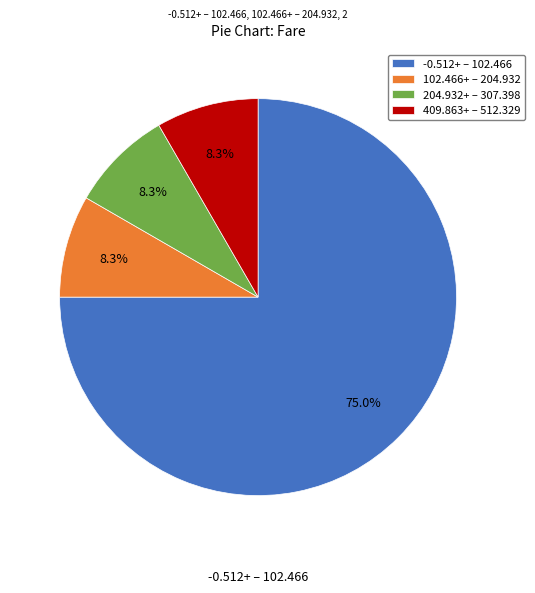

Approximately how many times larger is the value at 102.466+ – 204.932 compared to 409.863+ – 512.329?

1.0